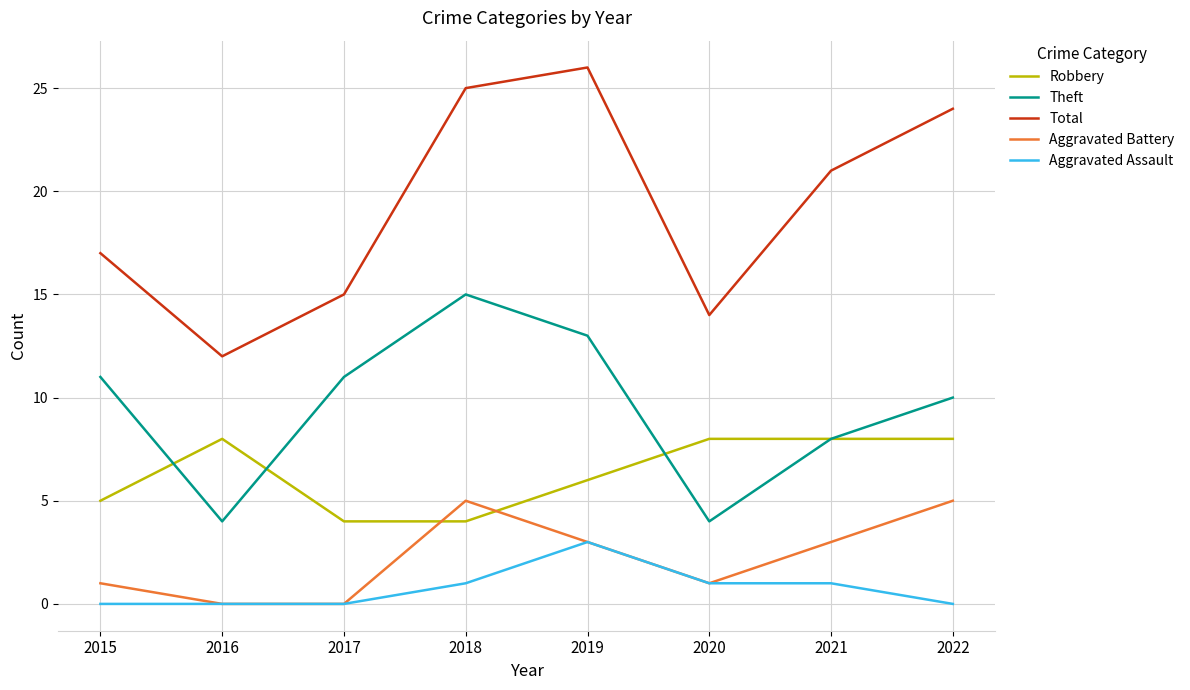

Which series has the widest spread of values?

Total